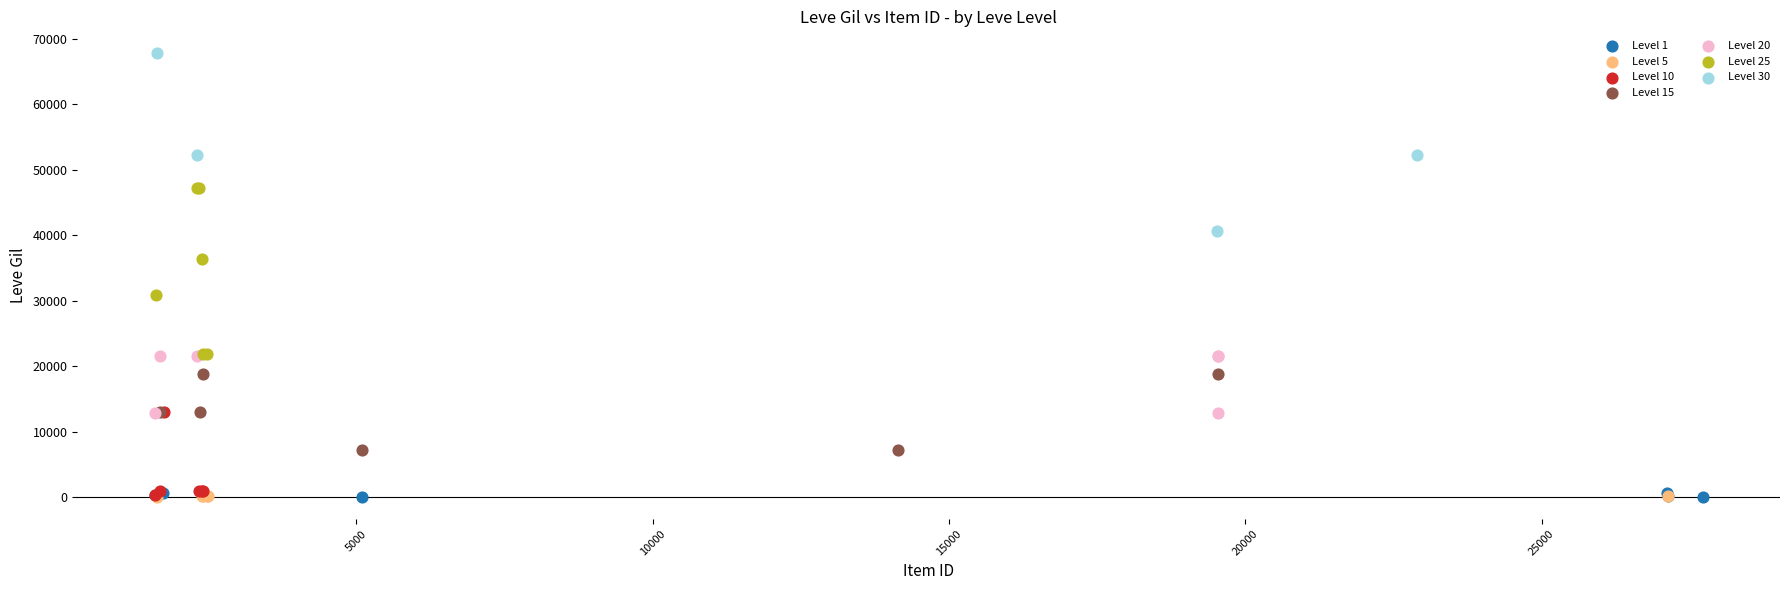

Which series reaches the maximum Y coordinate?

Level 30